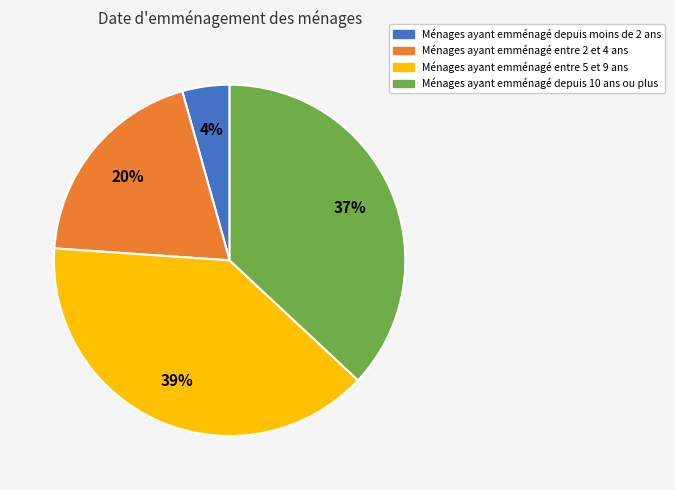

Does any single category account for the majority?

No